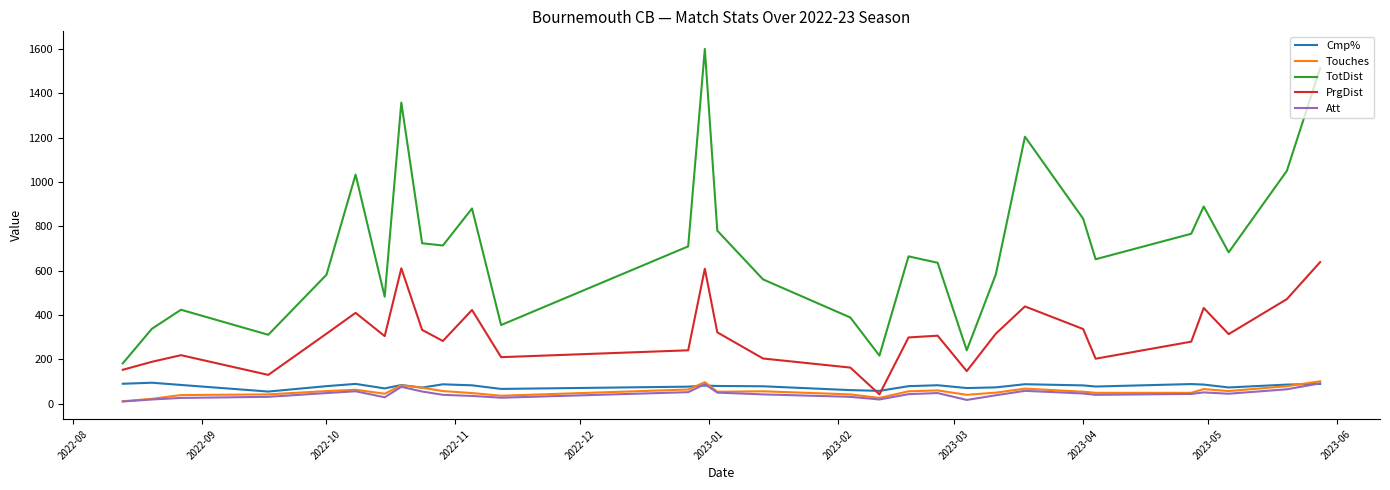

Which series has the widest spread of values?

TotDist